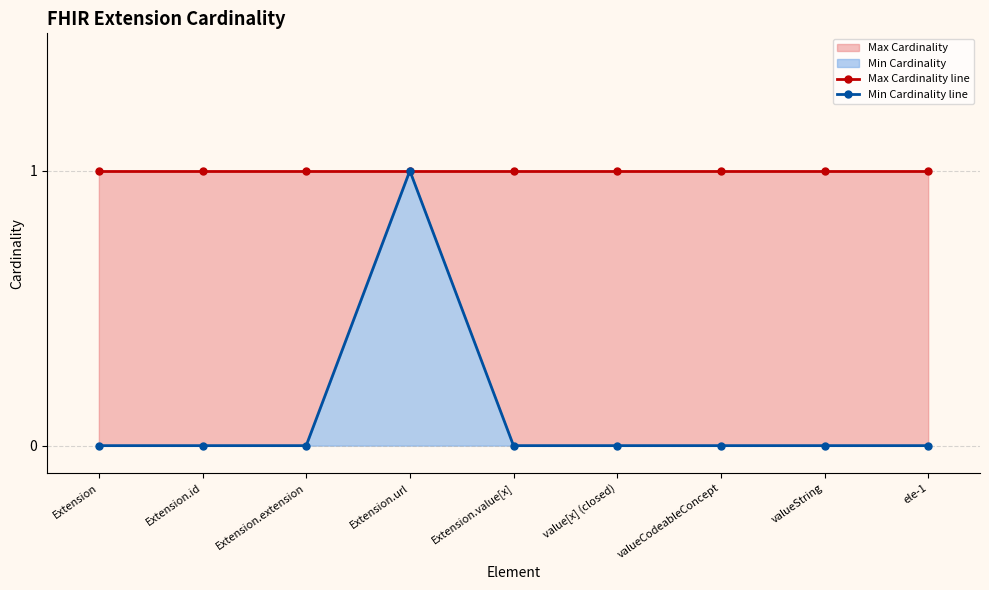

What is the total value across all series at valueString?

1